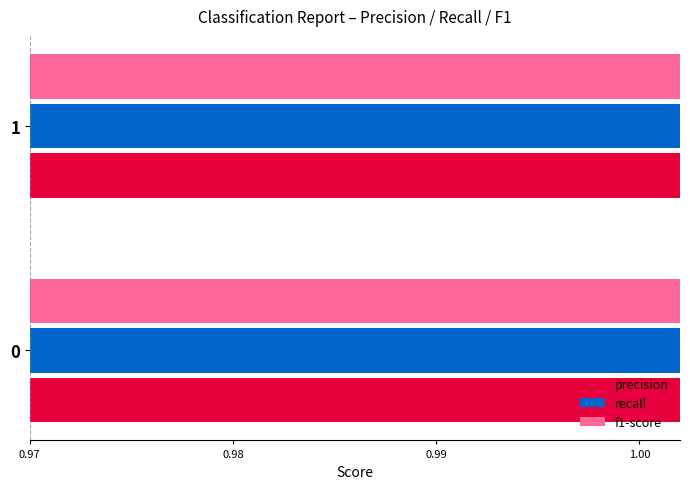

Read the precision value at 0.

1.0